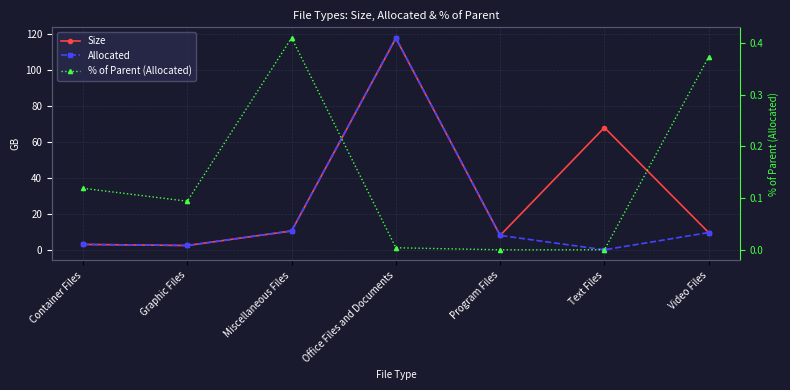

Which series has the widest spread of values?

Allocated